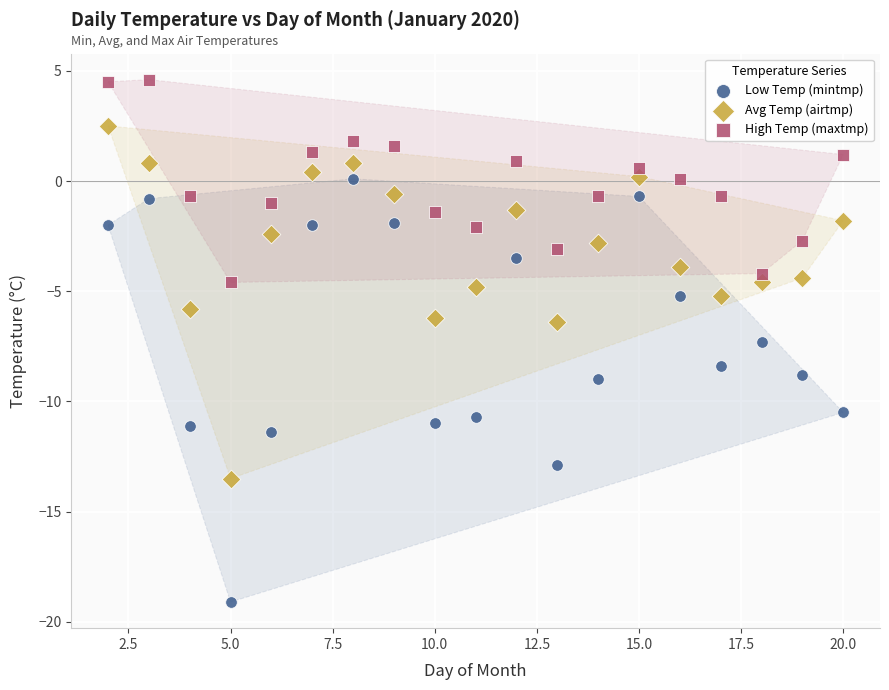

Across all series, what Y value is closest to -7?

-7.3